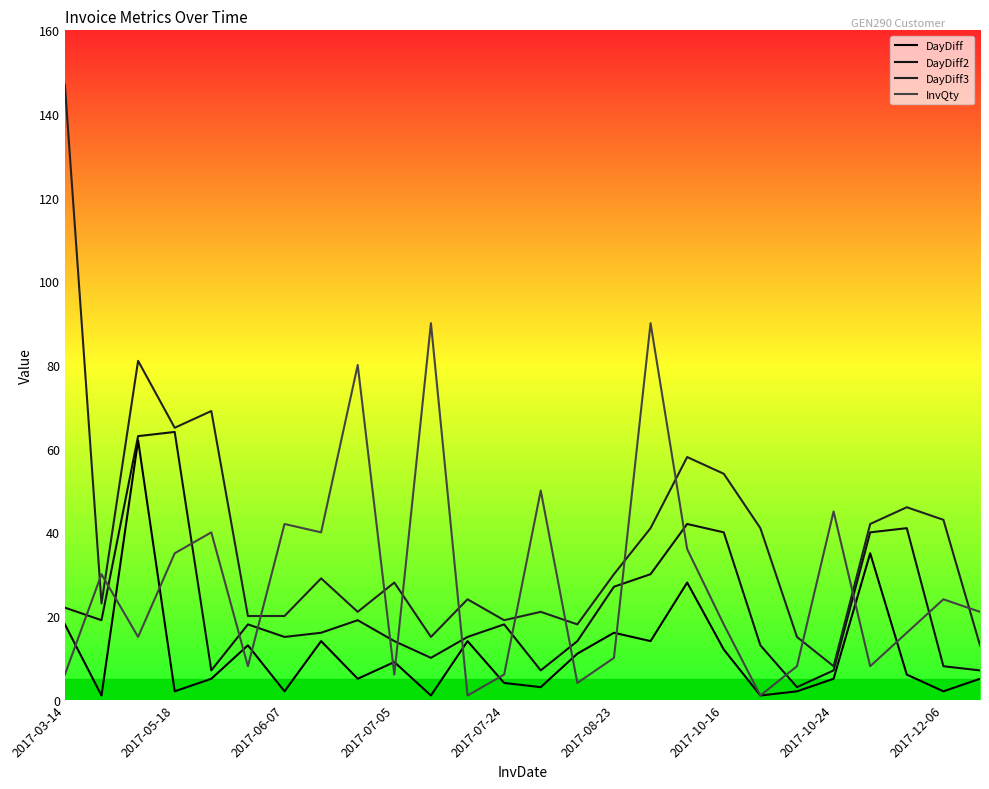

True or false: DayDiff2 has more than 2 interior local peaks.

True